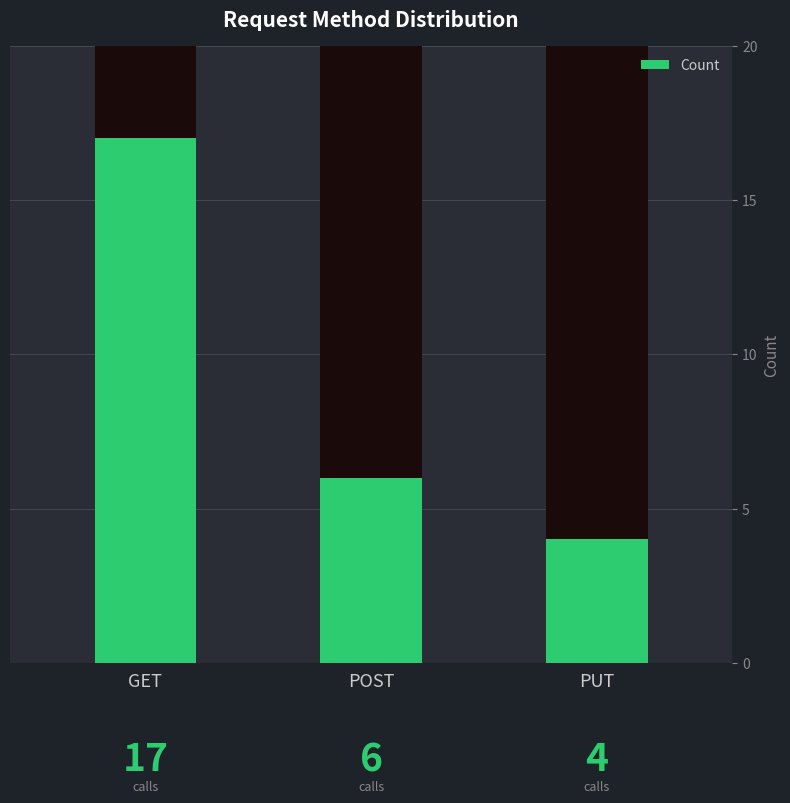

Count the values in the range 4 to 17.

3